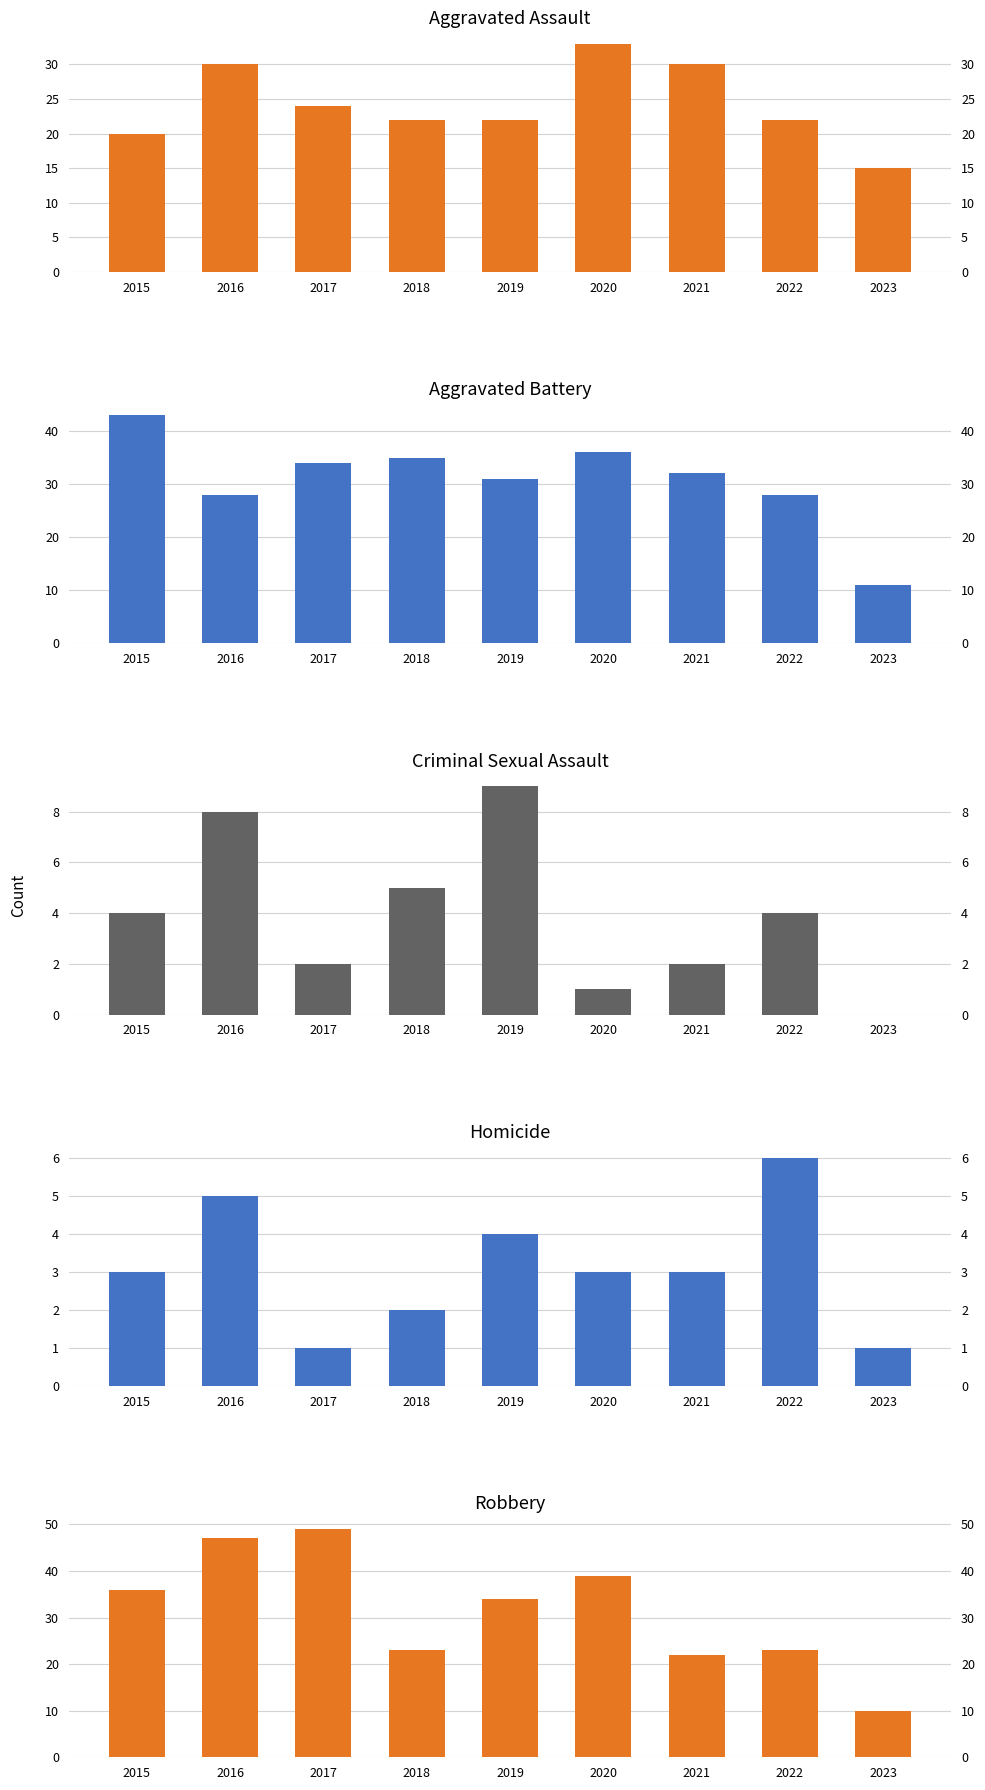

What is the average value of the Robbery series?

31